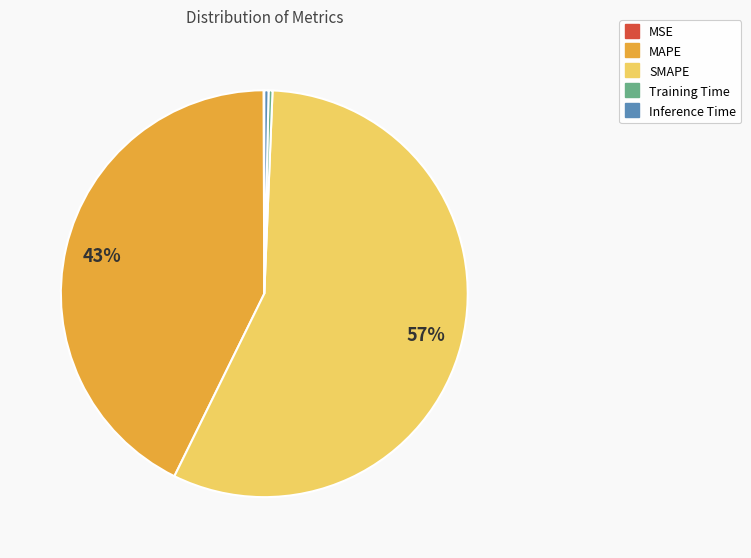

Is there a majority slice in this chart?

Yes